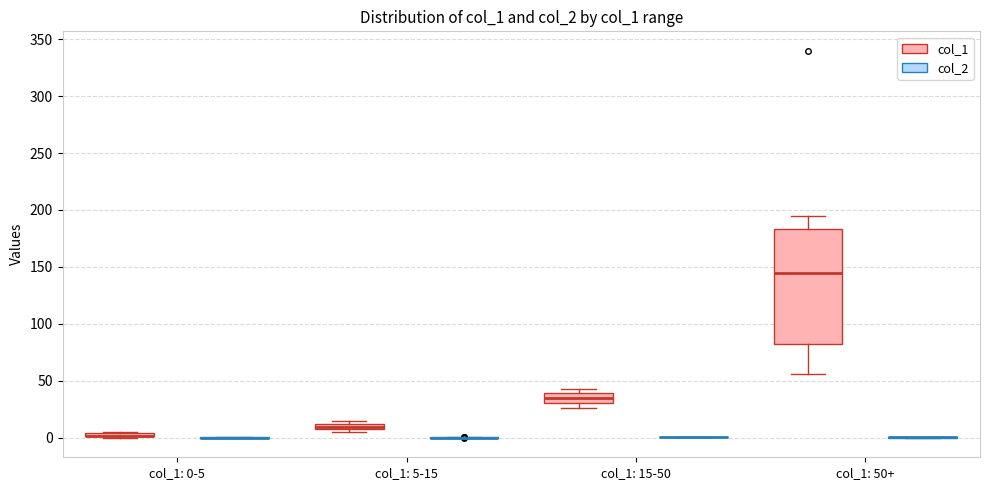

Where does the median line of the box for col_1: 15-50 (col_1) sit on the y-axis? The values are not printed on the chart, so give them approximately, as read against the axis.

35